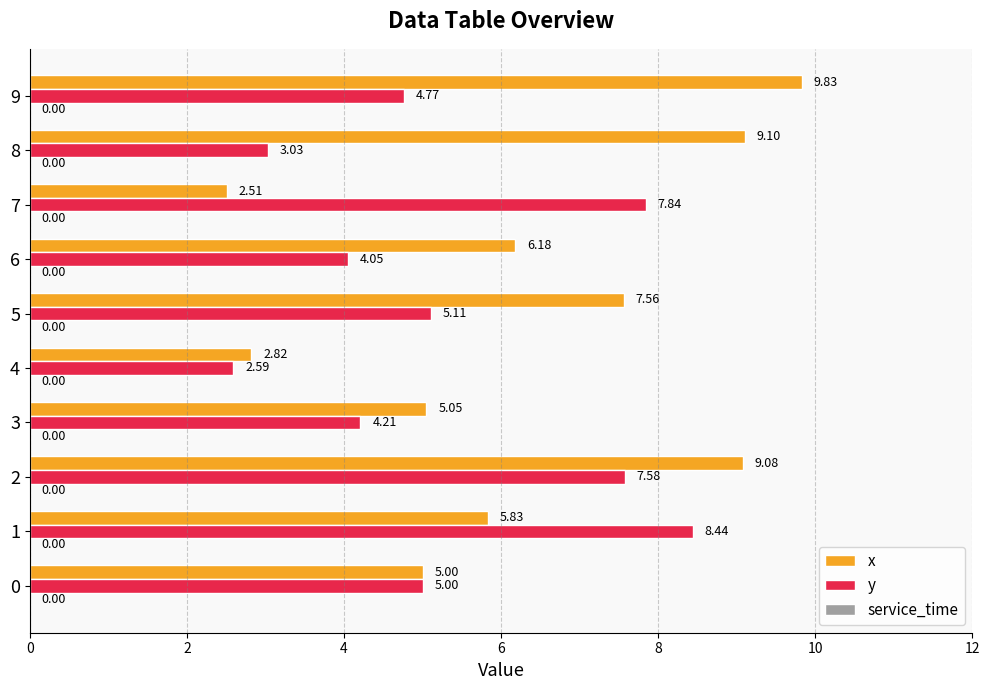

How many categories are shown in the chart?

10